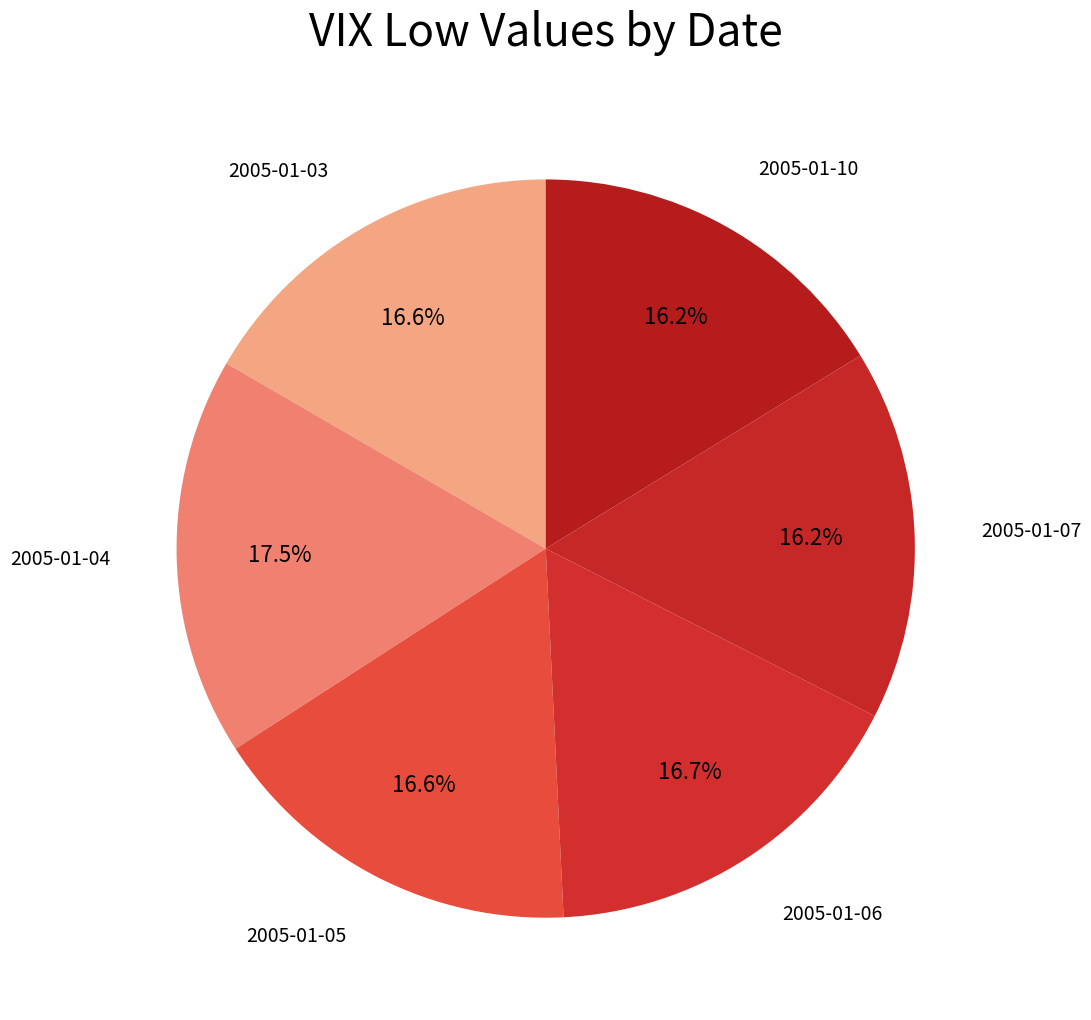

The 2005-01-03 slice represents 8% of the pie. True or false?

False